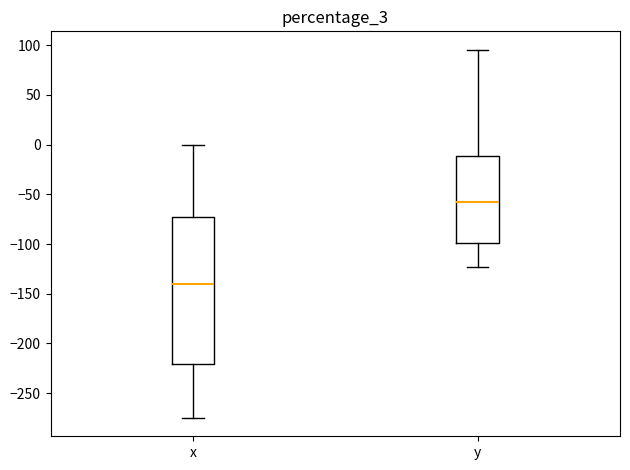

Comparing the boxes themselves (not the whiskers), which one is the tallest?

x